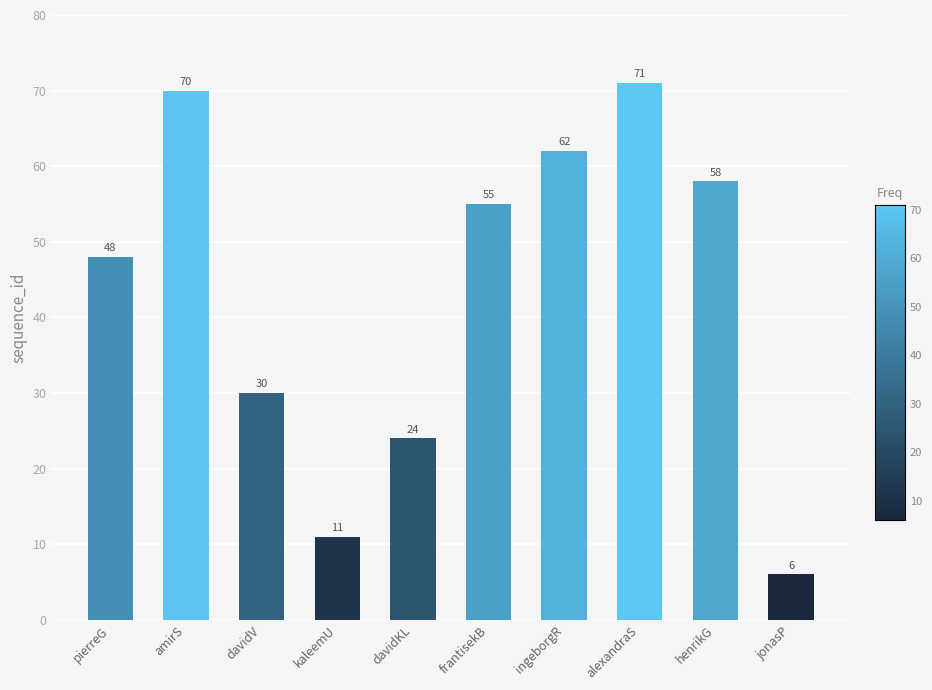

Are the bars grouped side by side (vs. stacked)?

No